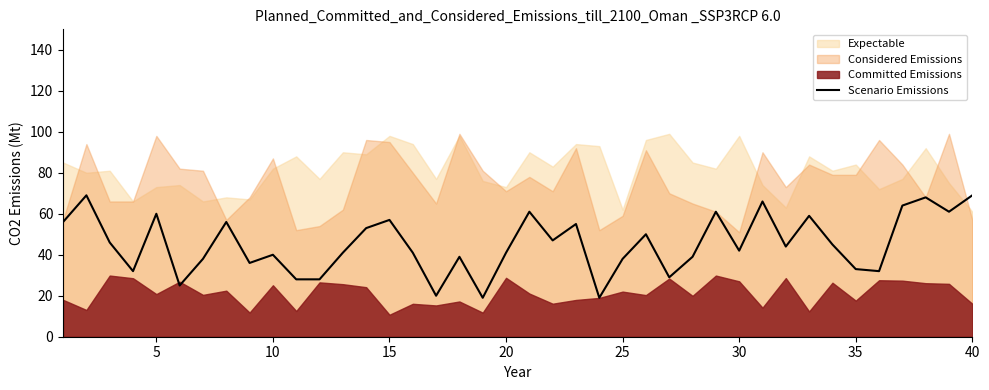

How many interior local valleys (lower than both neighbors) does the data have?

12